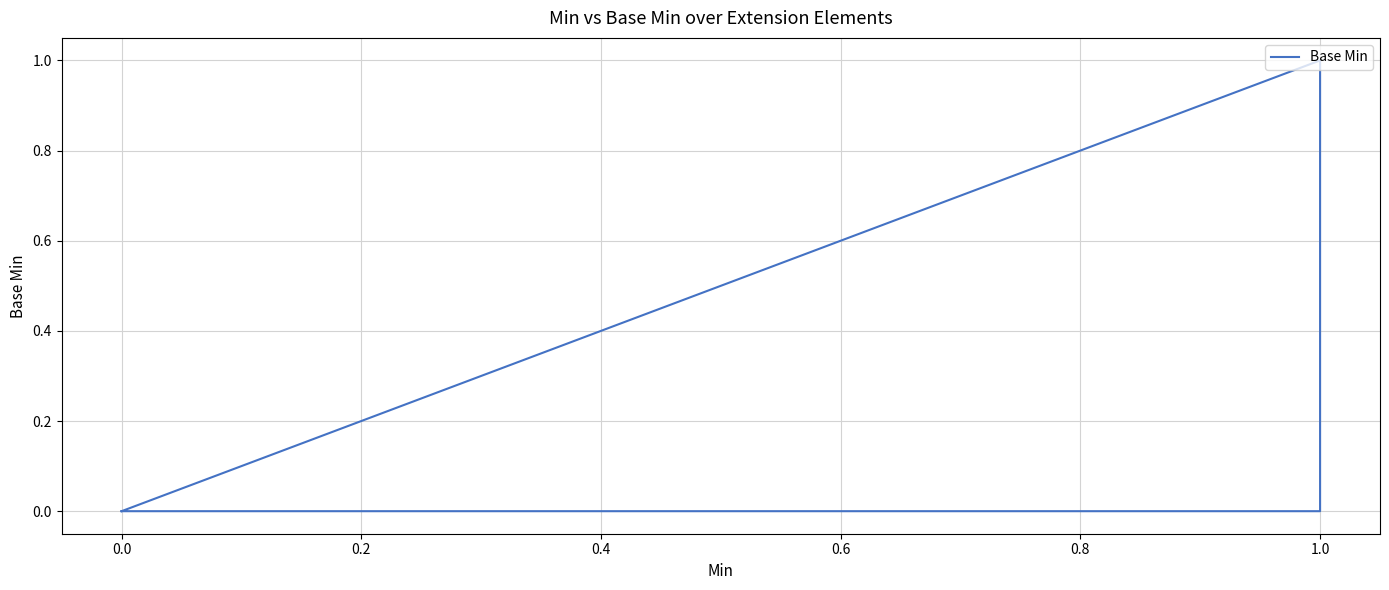

True or false: the data shows 1 at 0.0.

False